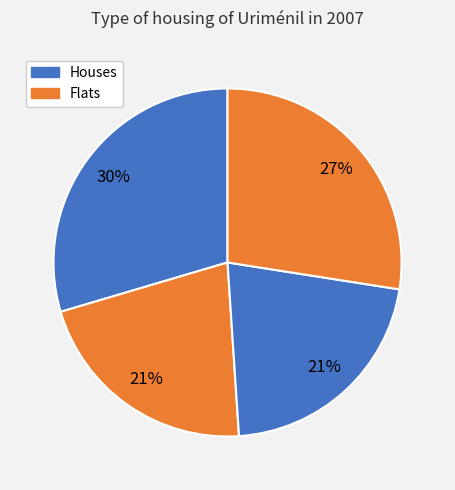

How many segments does this pie chart have?

4